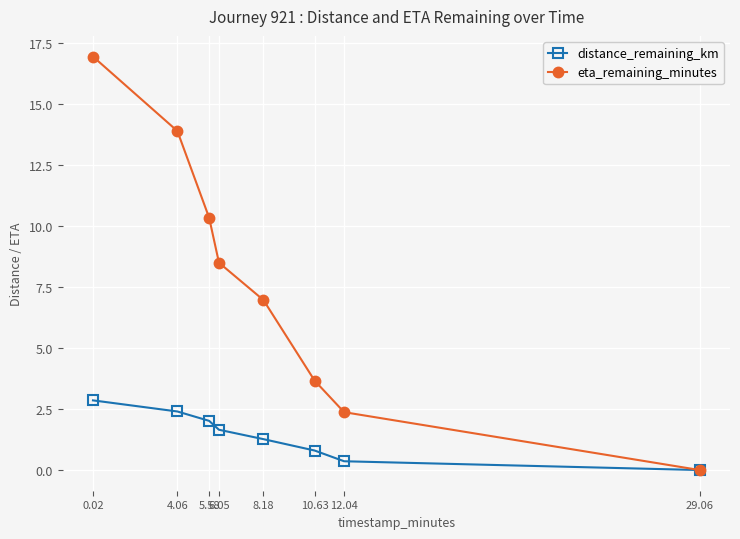

What is the label of the 7th point from the left?

12.04